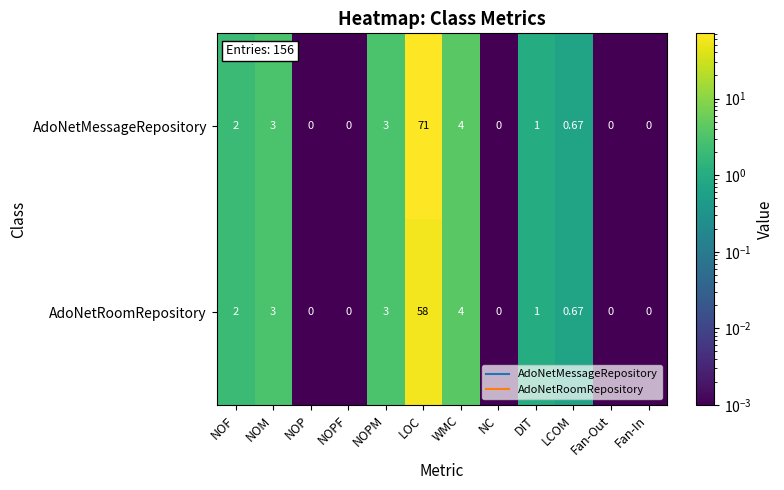

Which category has the highest value in the AdoNetRoomRepository series?

LOC